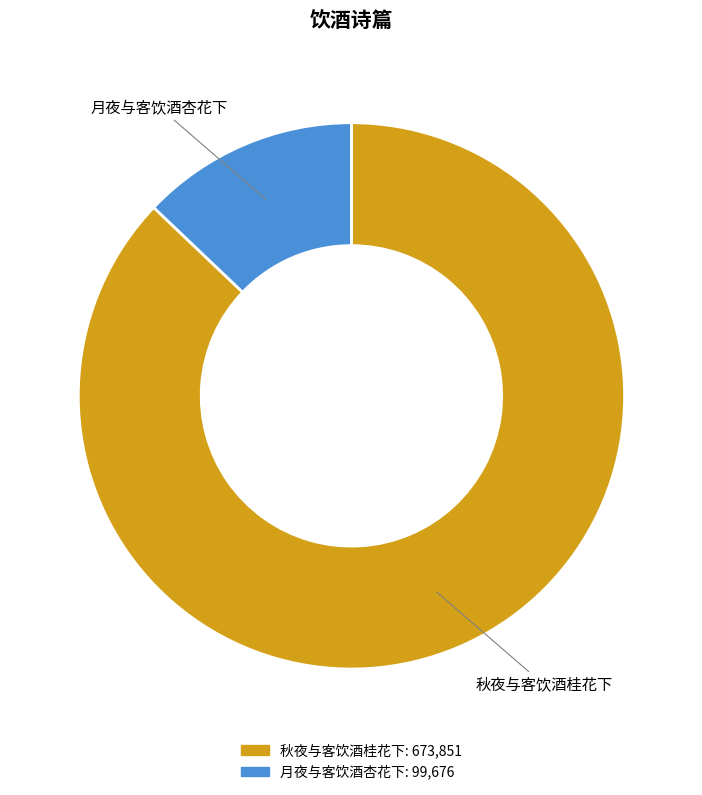

Rank the categories by value from highest to lowest.

秋夜与客饮酒桂花下, 月夜与客饮酒杏花下